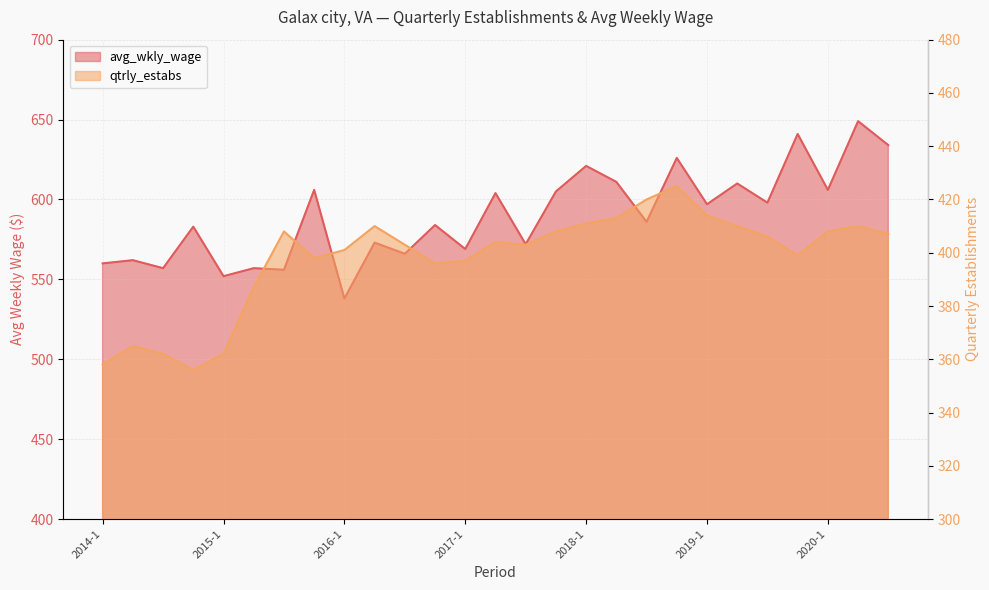

At which label does qtrly_estabs reach its minimum?

2014-4